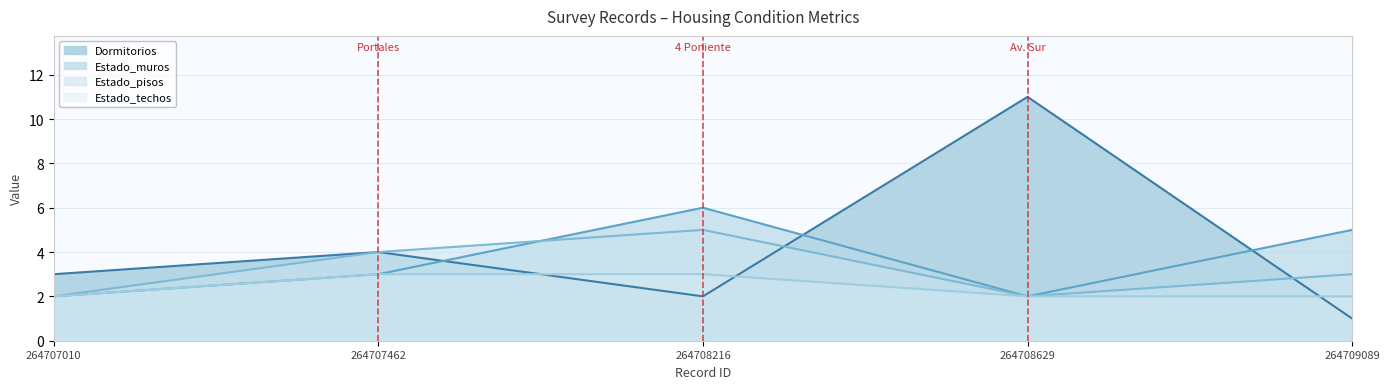

Rank the categories by Dormitorios value from lowest to highest.

264709089, 264708216, 264707010, 264707462, 264708629